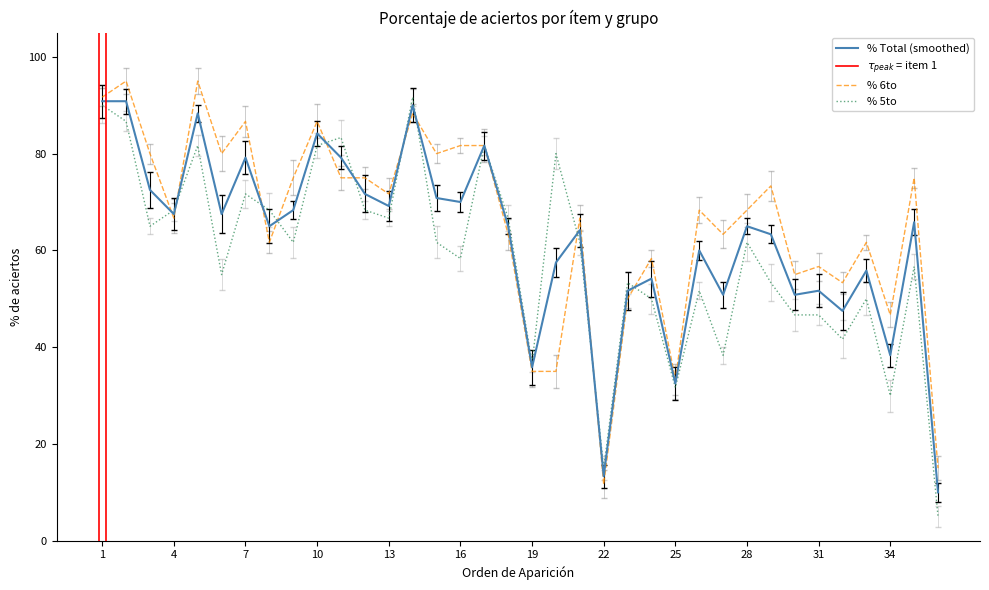

What is the difference between the maximum and minimum values in the % 5to series?

86.7